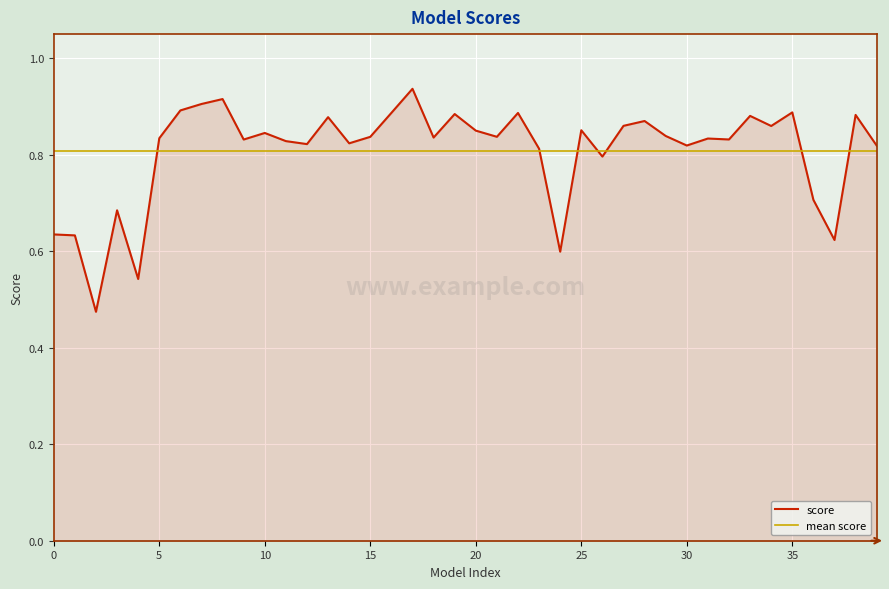

Which has a higher value, 34 or 13?

13